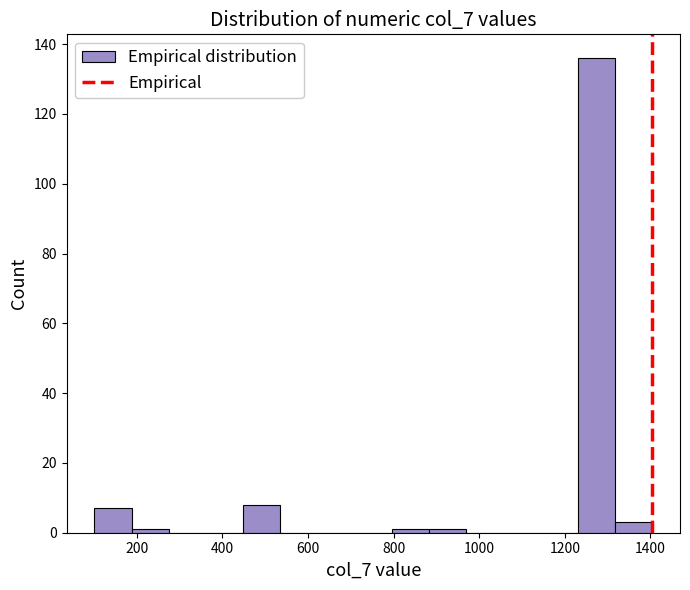

Which range on the x-axis has the tallest bar?

1240 to 1320